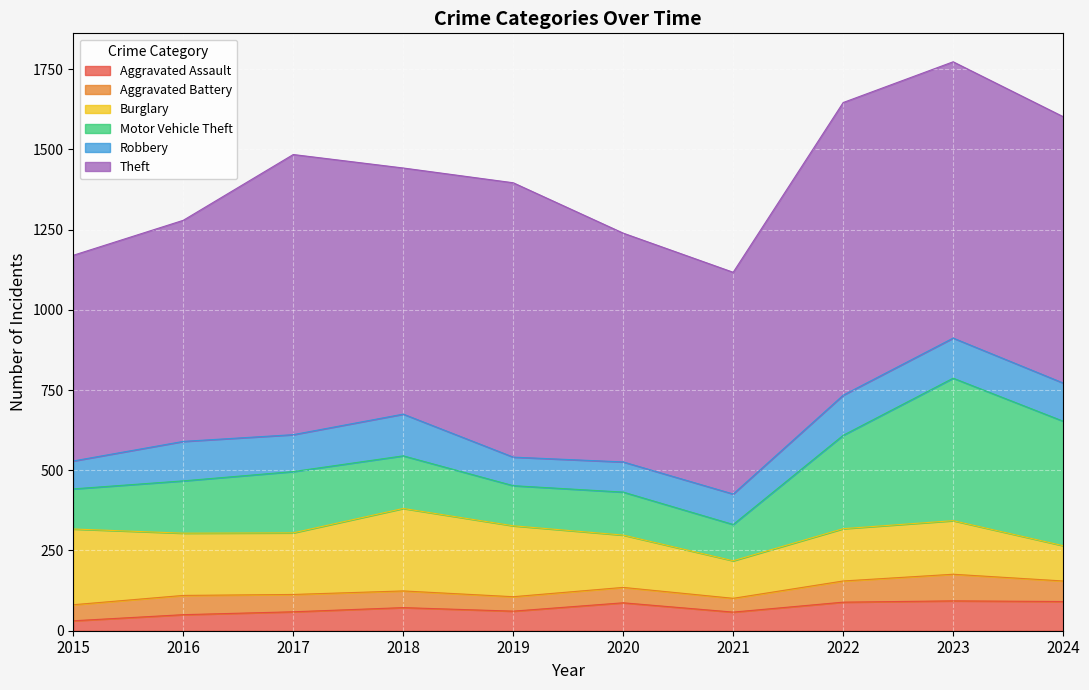

How many categories are shown in the chart?

10